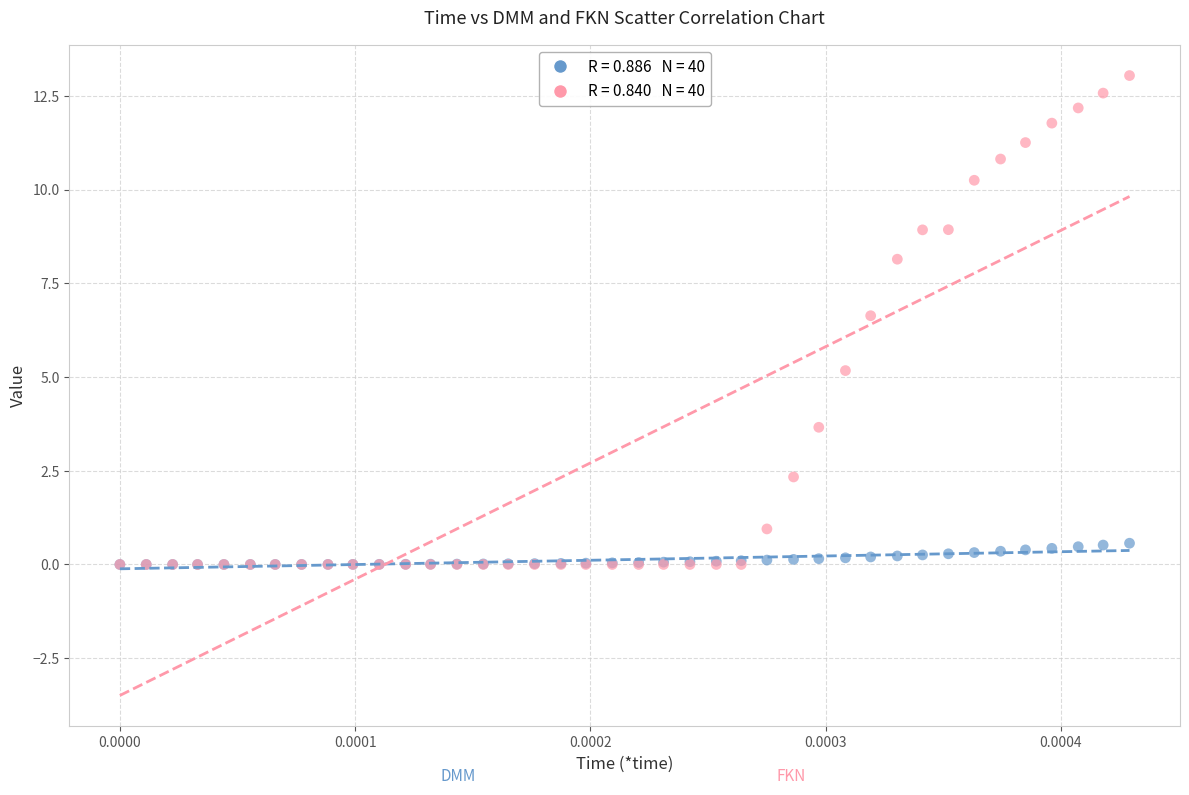

Across all series, what Y value is closest to 6?

6.6